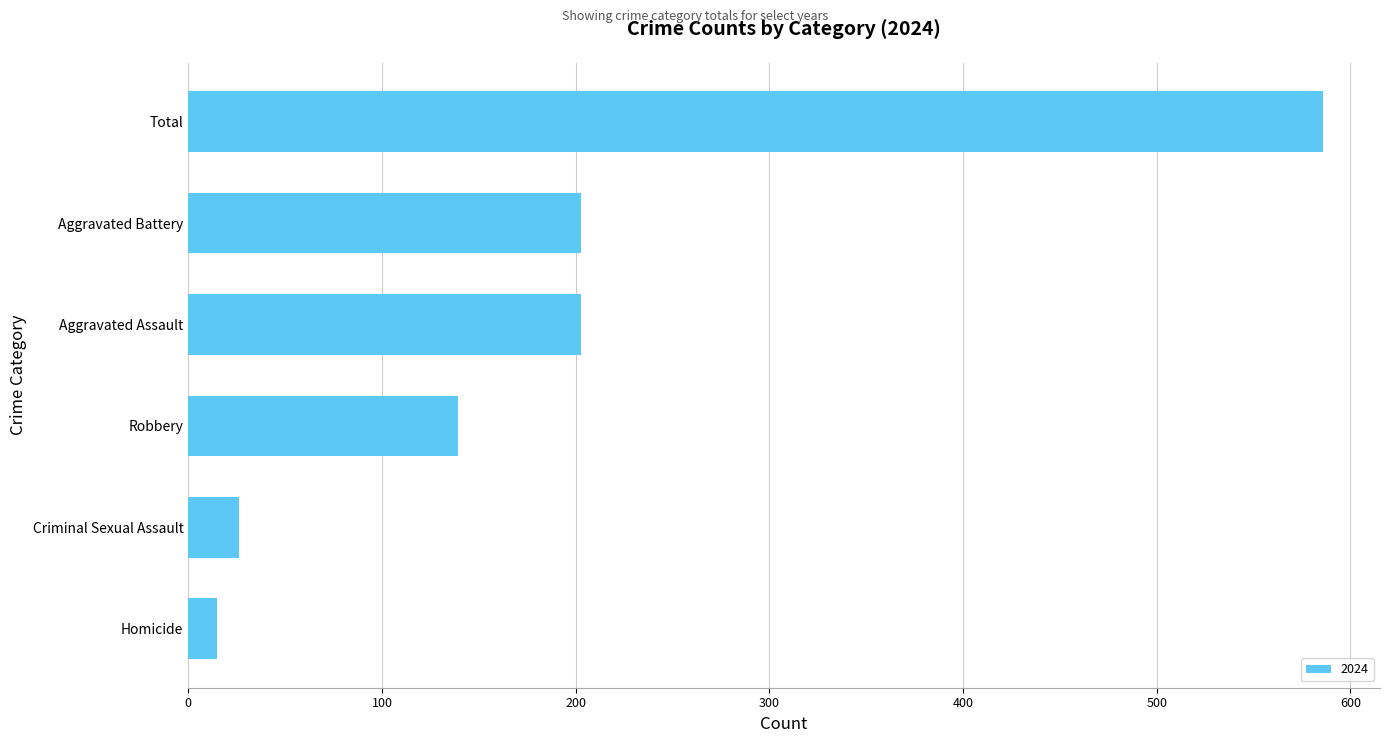

Which has a higher value, Robbery or Homicide?

Robbery